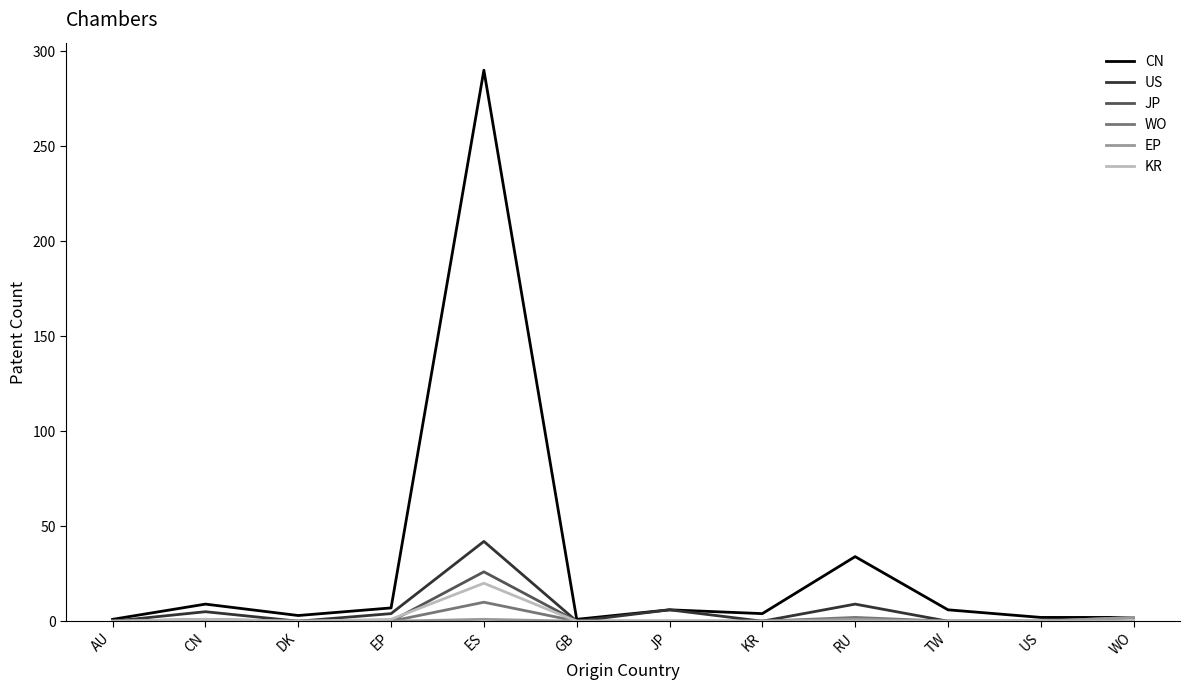

At which category is the sum across all series the highest?

ES